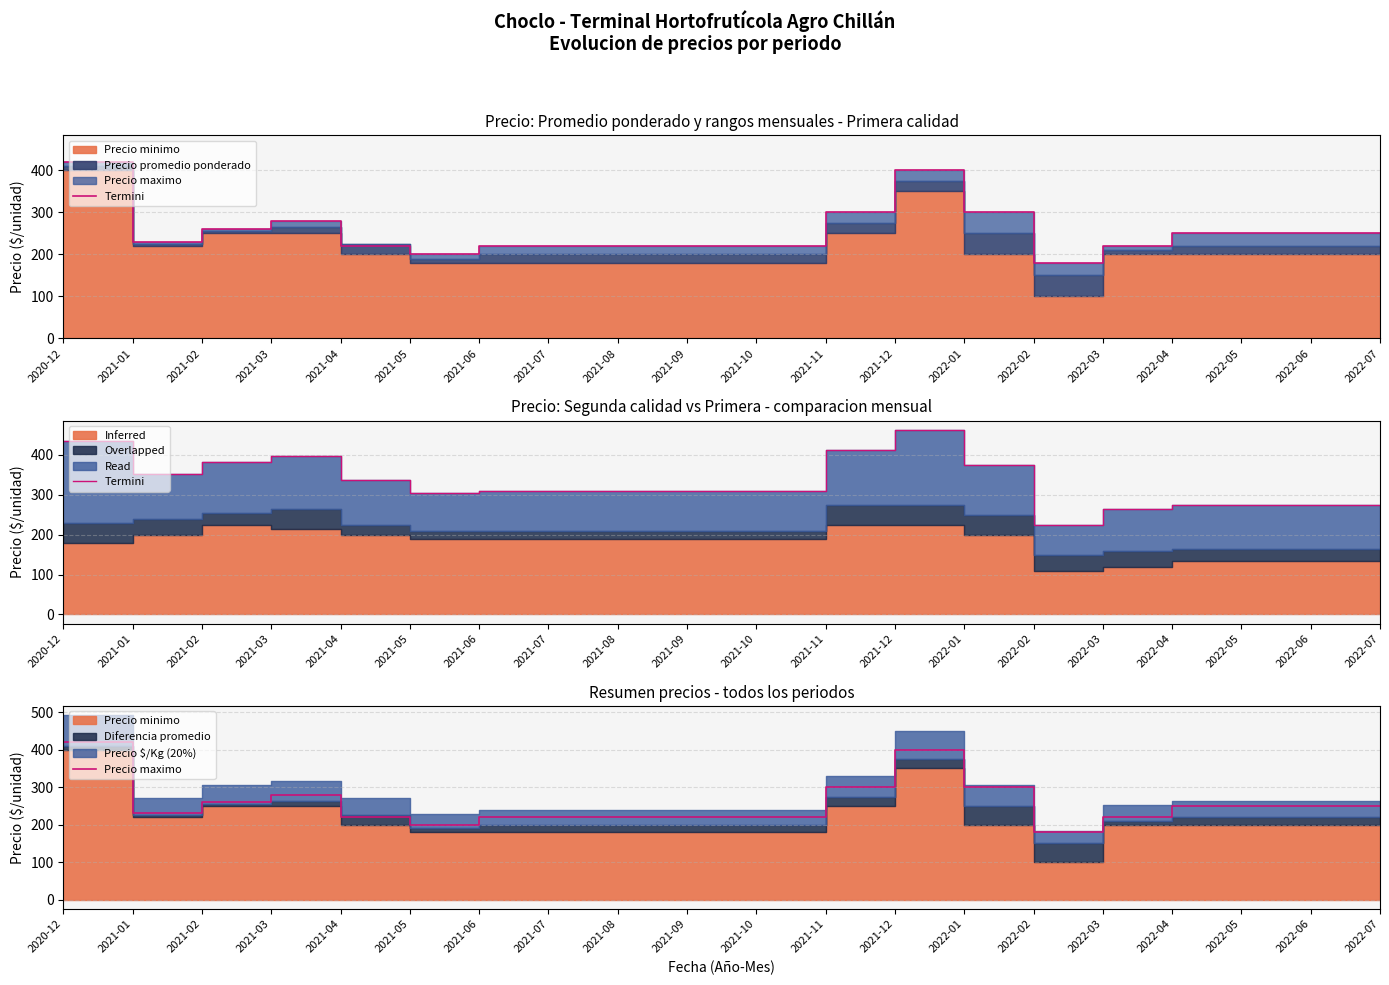

True or false: Termini and Precio maximo cross at least once.

False